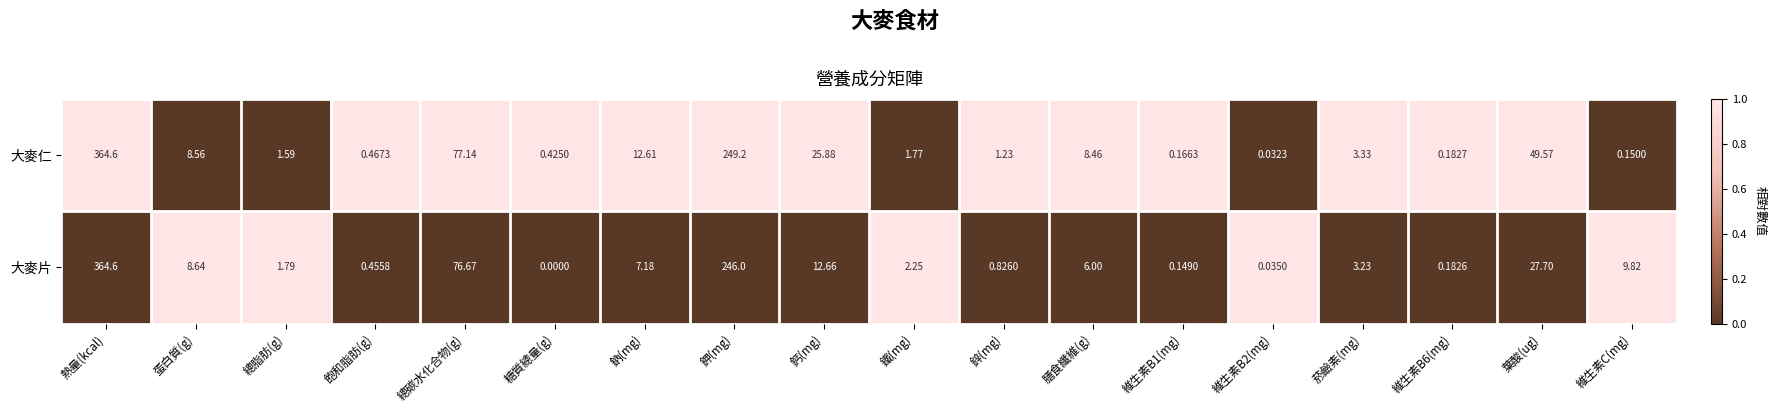

At which label is 大麥片 closest to 182?

鉀(mg)